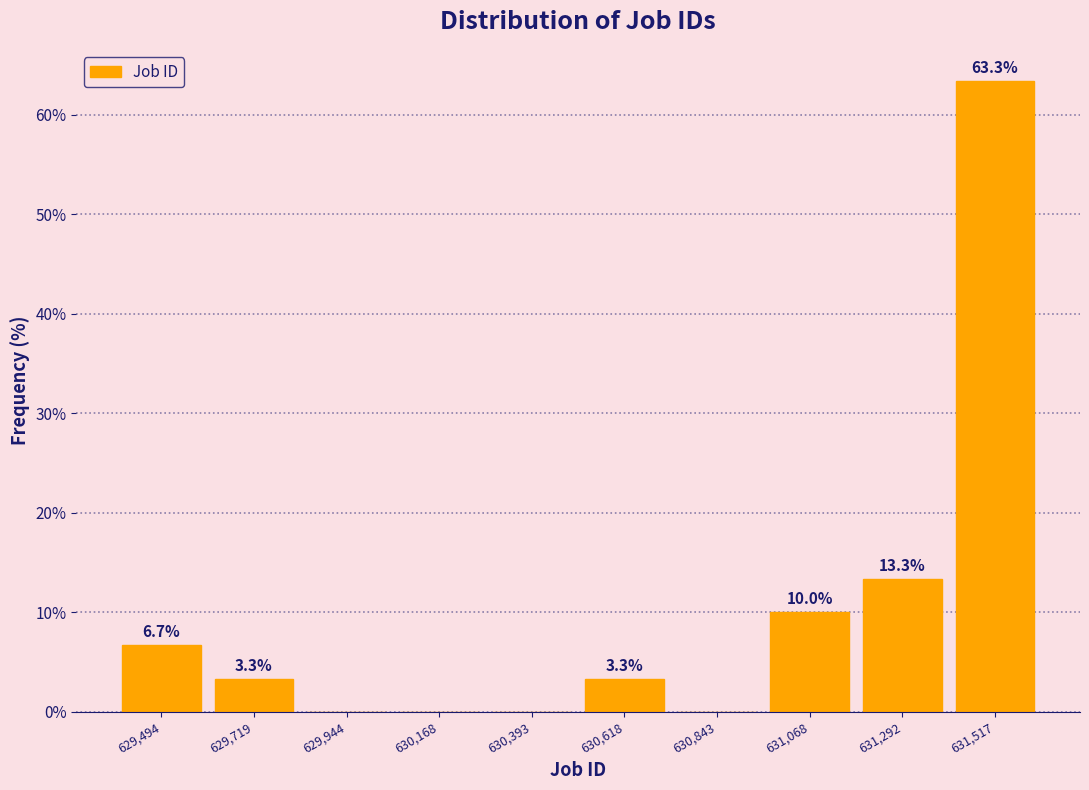

Which range on the x-axis has the tallest bar?

631400 to 631650